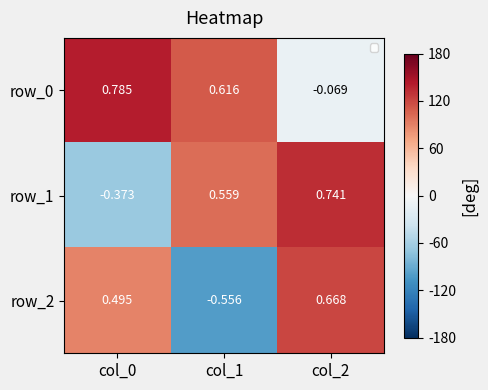

Which series changed the most between col_0 and col_2?

row_1